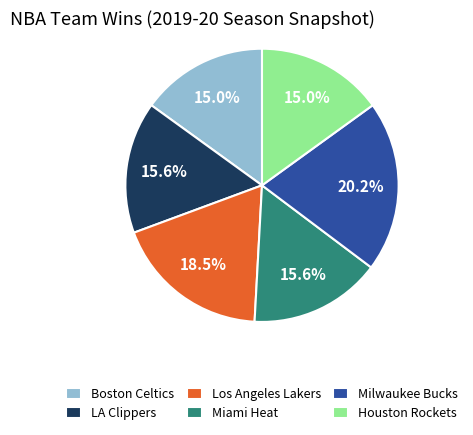

Is there a majority slice in this chart?

No